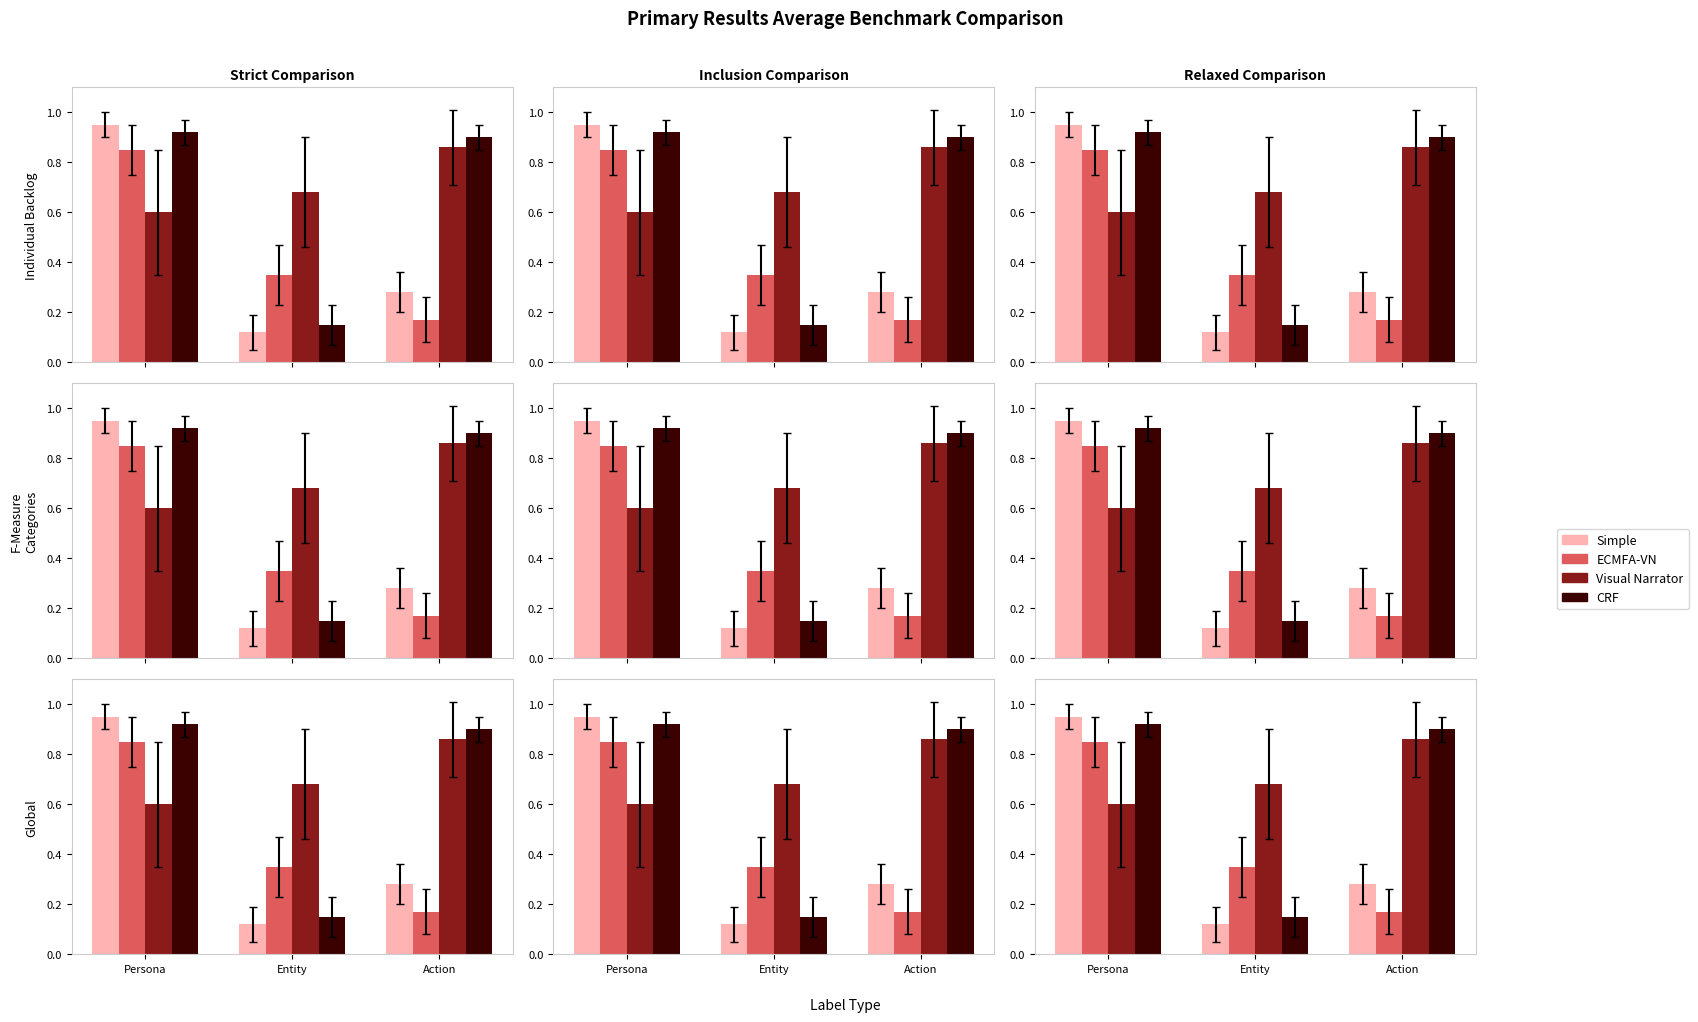

What is the minimum value shown in the chart?

0.1